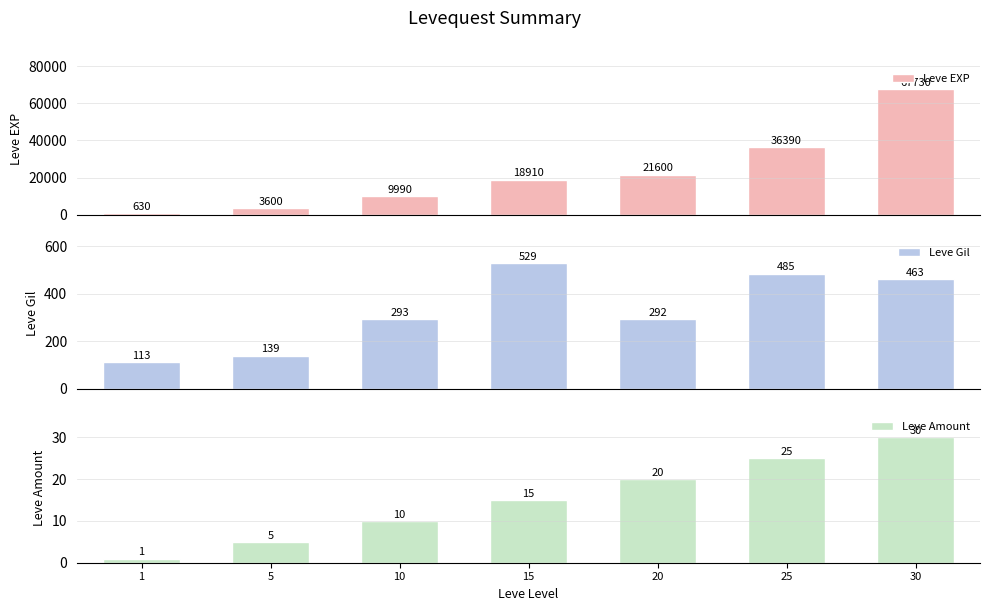

Count the number of data series in this chart.

3